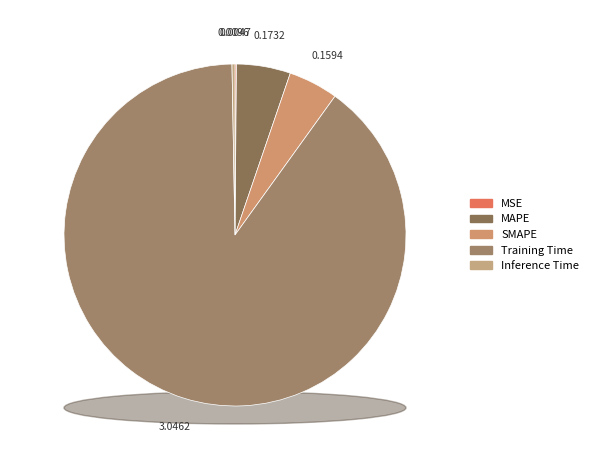

Is it true that Inference Time is 0% of the pie?

True